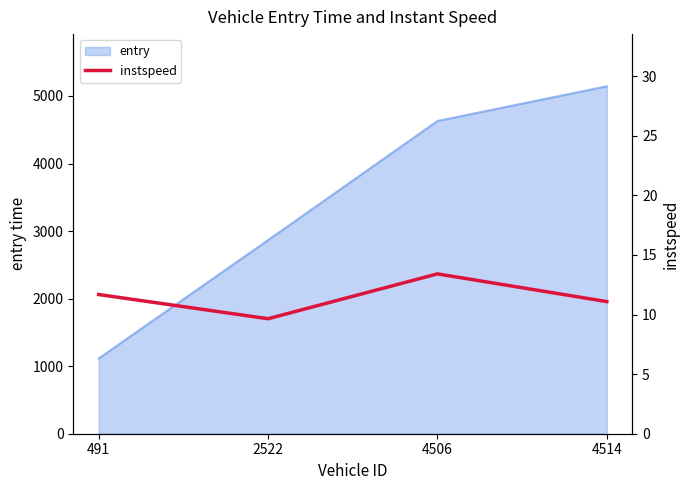

How many lines are shown in the chart?

1